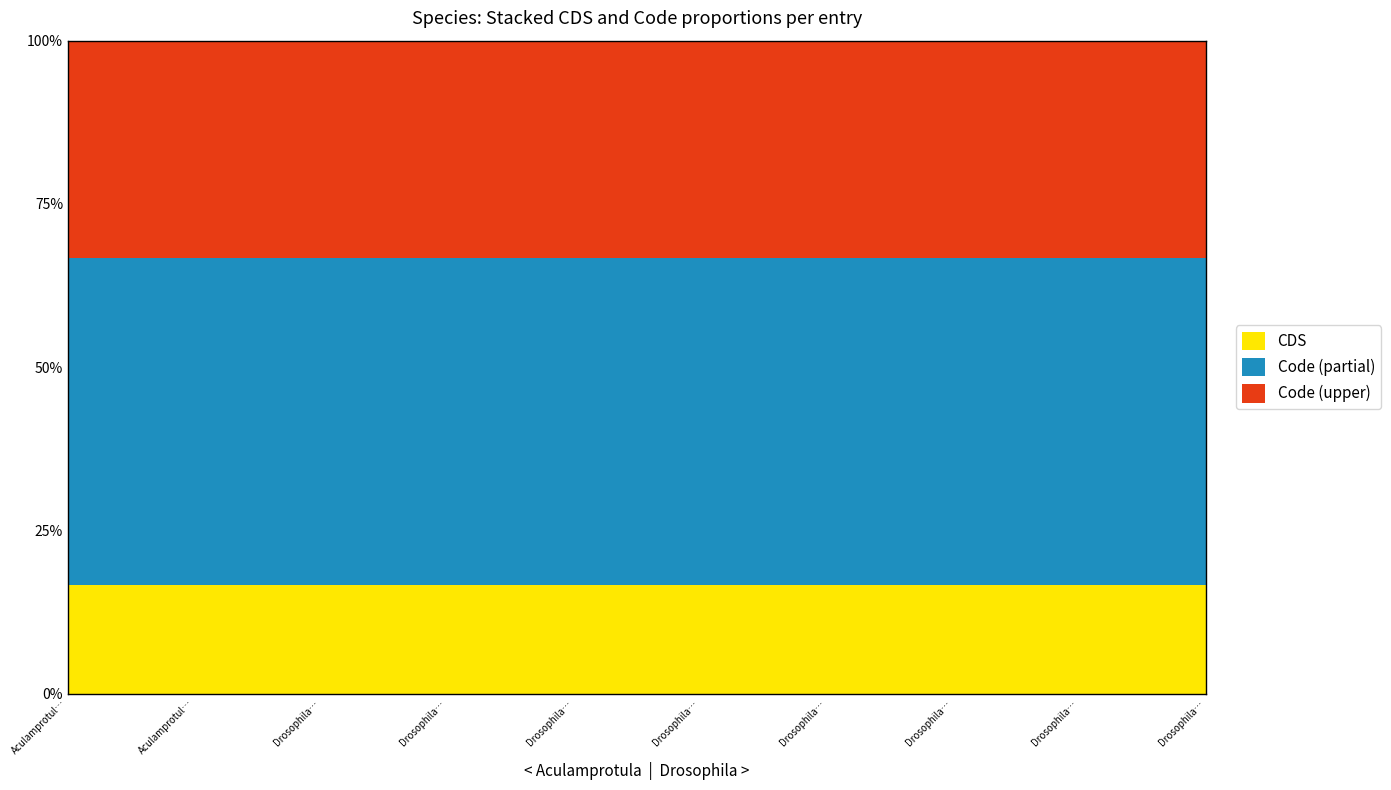

True or false: CDS has more than 2 interior local peaks.

False